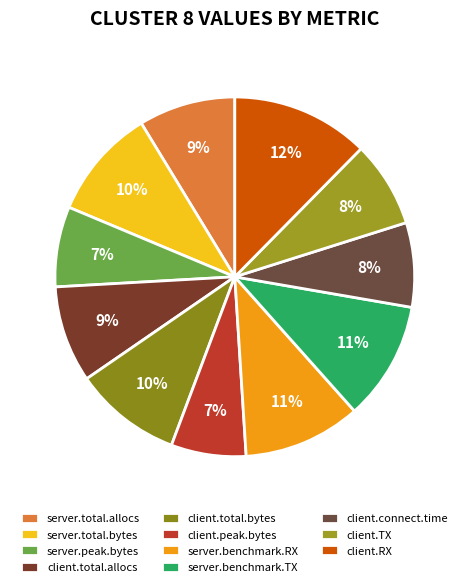

Rank the categories by value from highest to lowest.

client.RX, server.benchmark.TX, server.benchmark.RX, server.total.bytes, client.total.bytes, server.total.allocs, client.total.allocs, client.TX, client.connect.time, server.peak.bytes, client.peak.bytes